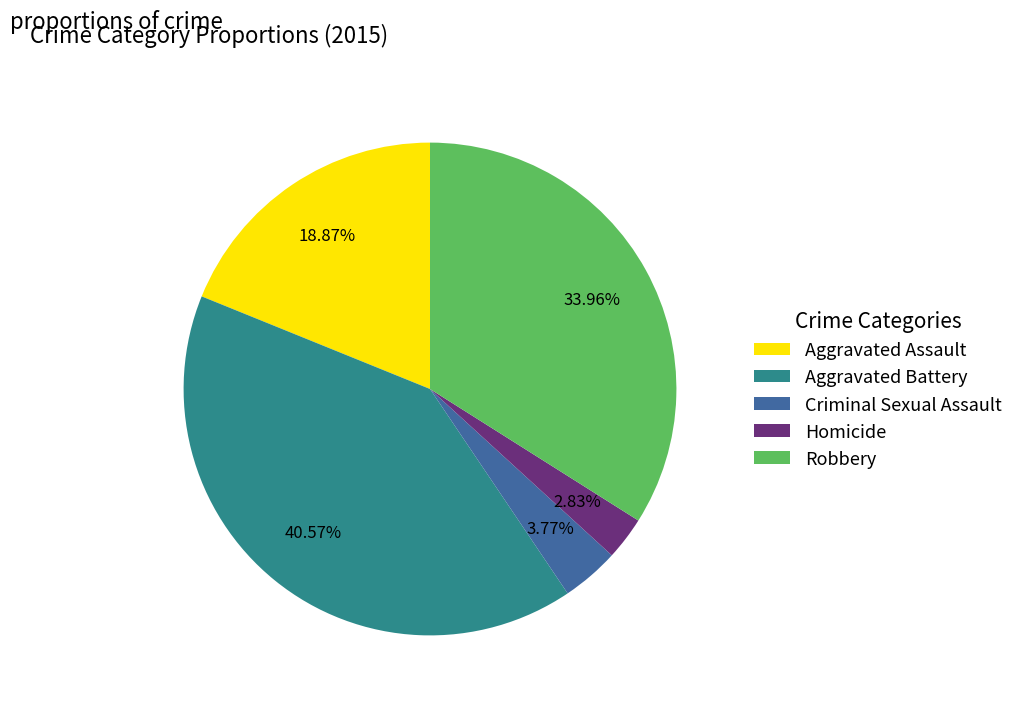

To the nearest percent, what is the difference between the Homicide and Aggravated Battery slice percentages?

38%